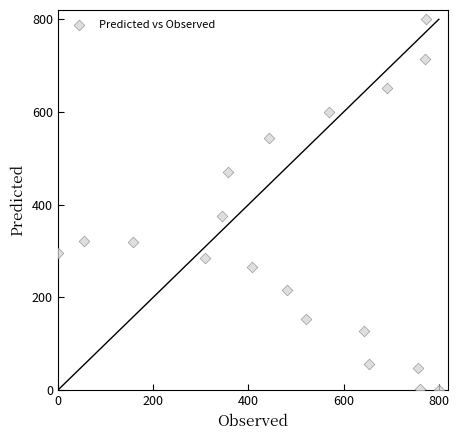

What is the range of Y values (max minus min)?

800.0